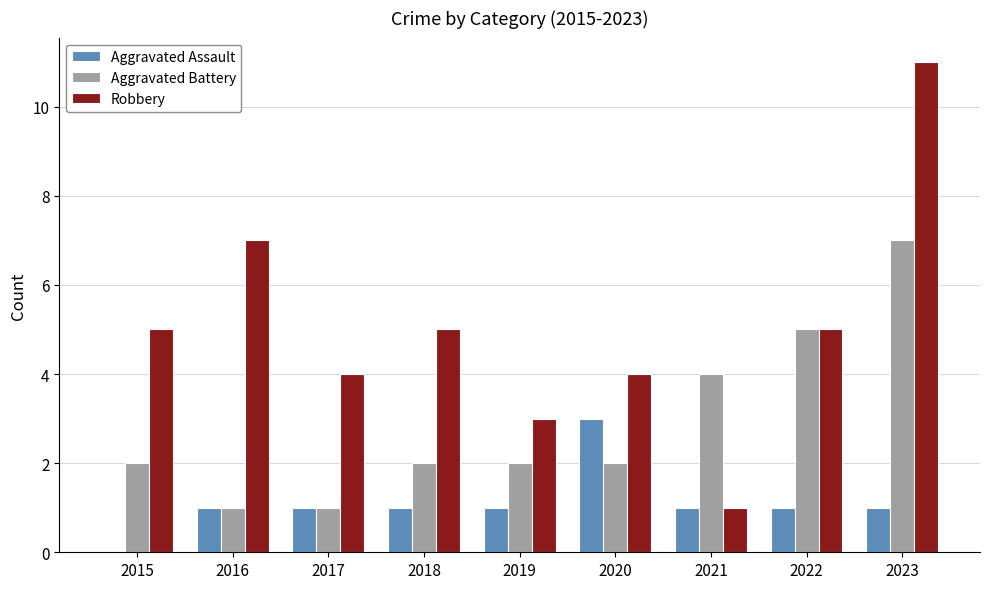

Which label corresponds to the largest value in the chart?

2023